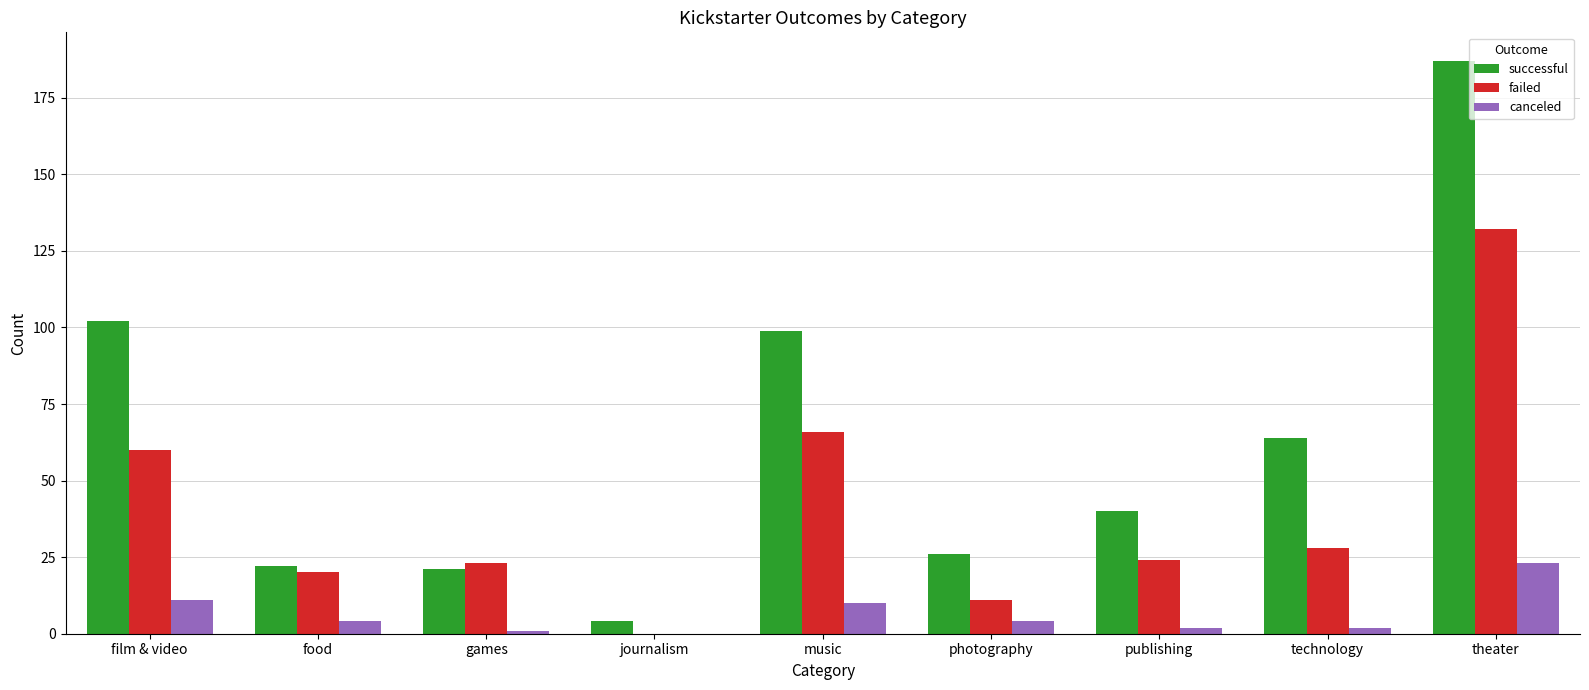

What are all the series names shown in the legend?

successful, failed, canceled